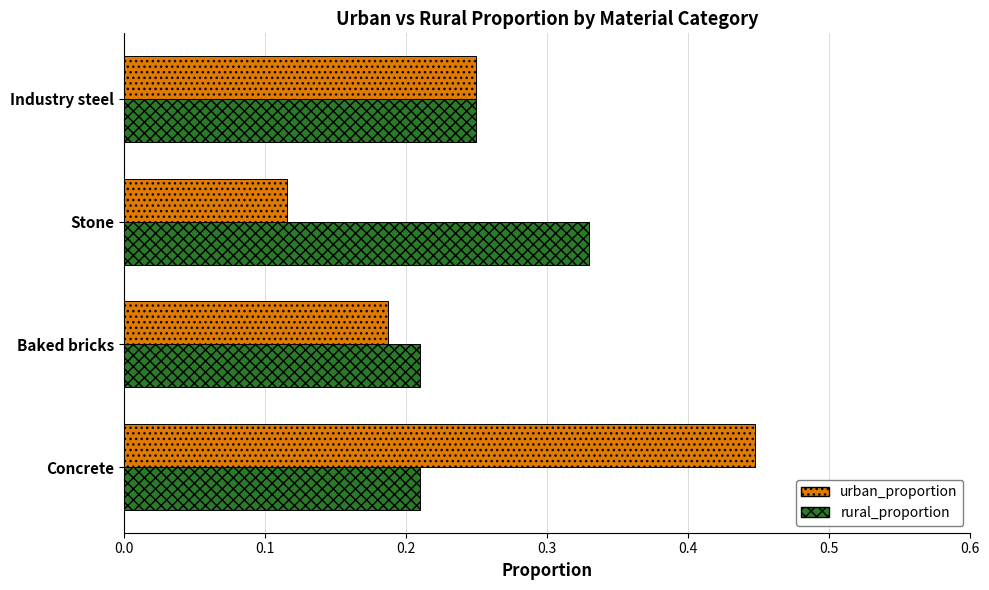

Count the rural_proportion values in the range 0 to 1.

4